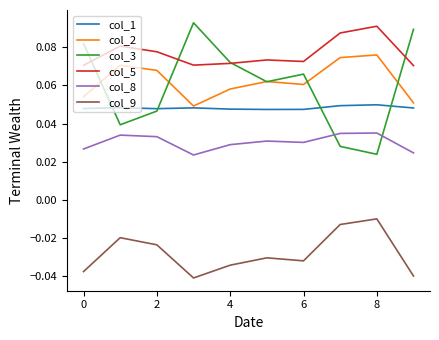

Which series has the largest range (max minus min)?

col_3